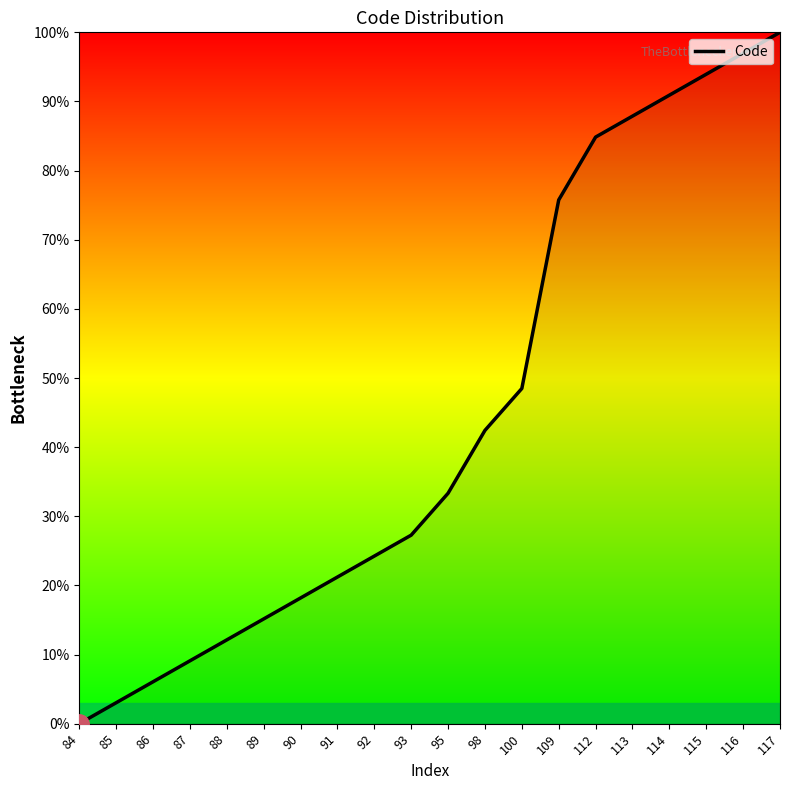

How many values are below 33?

10